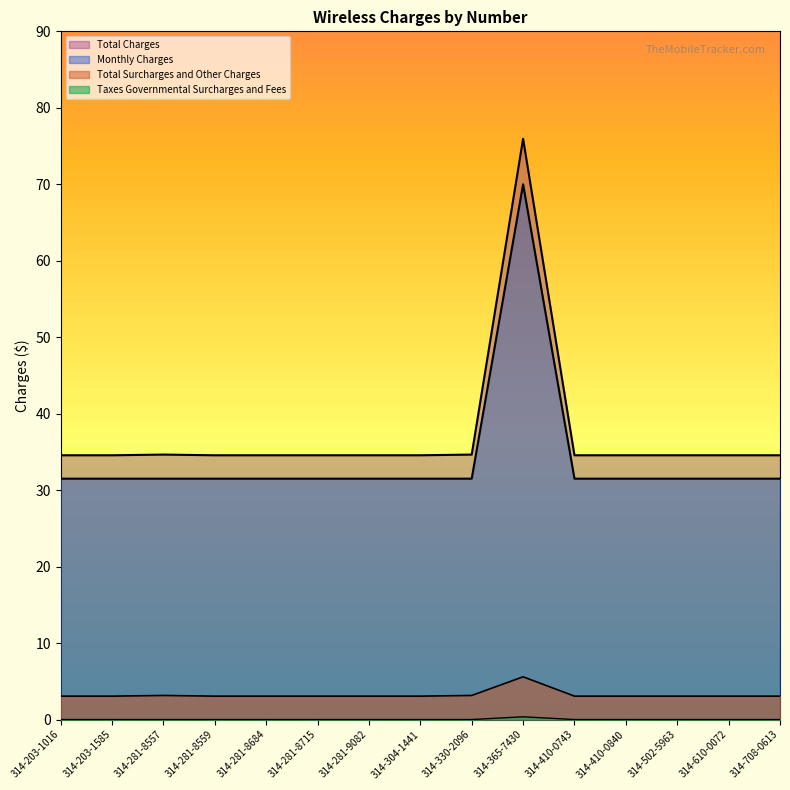

Is it true that Monthly Charges equals 19.1 at 314-610-0072?

False